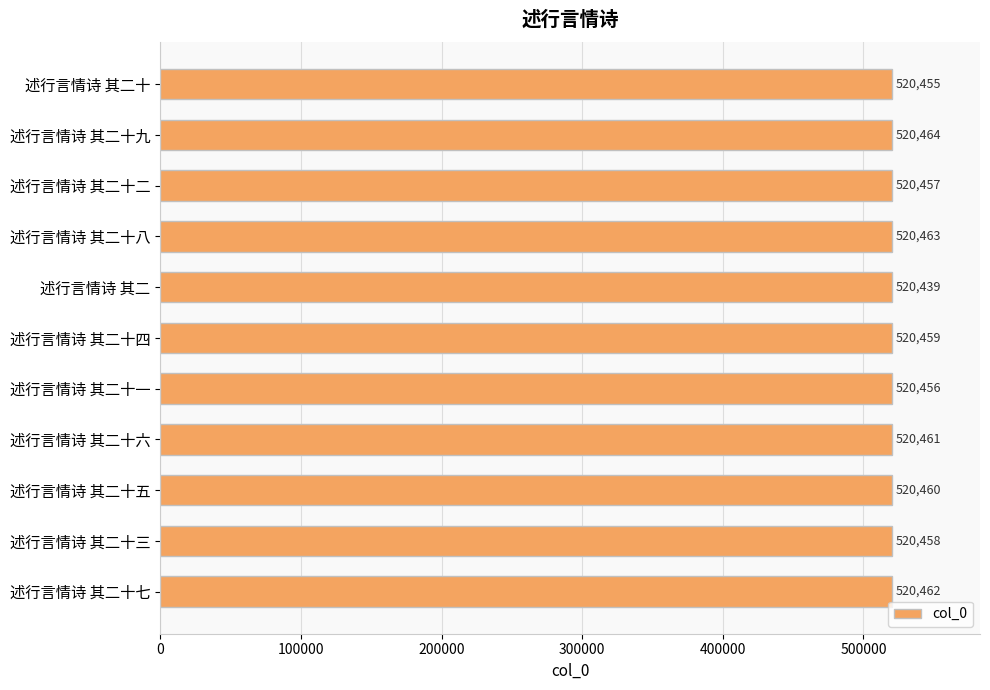

Between 述行言情诗 其二十六 and 述行言情诗 其二十八, which is larger?

述行言情诗 其二十八